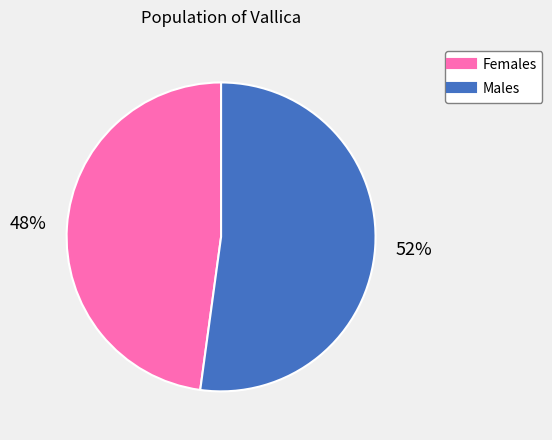

Is there any slice that represents more than half of the pie?

Yes